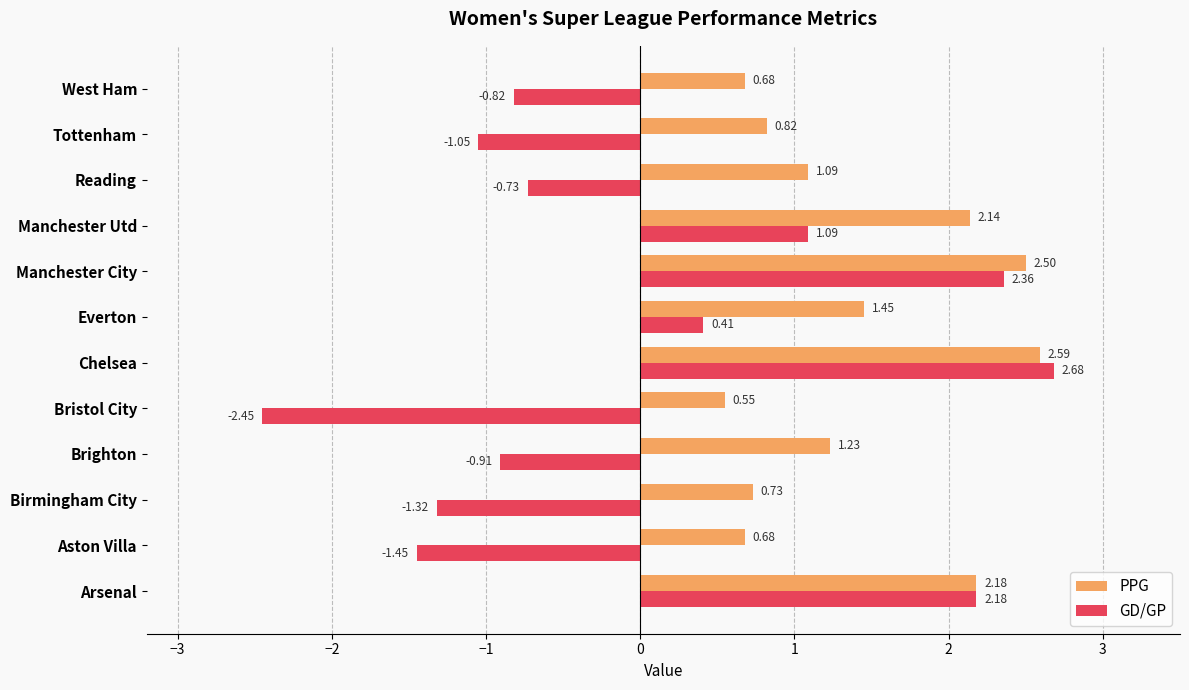

At which category does the chart reach its minimum across all series?

Bristol City